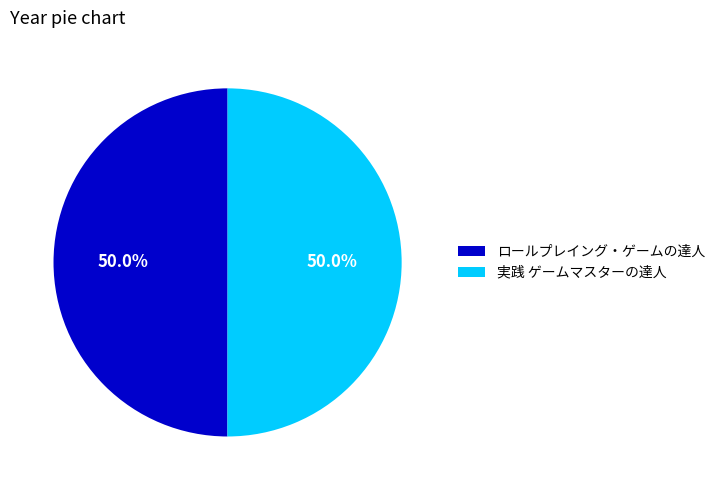

To the nearest percent, what is the combined percentage of ロールプレイング・ゲームの達人 and 実践 ゲームマスターの達人?

100%